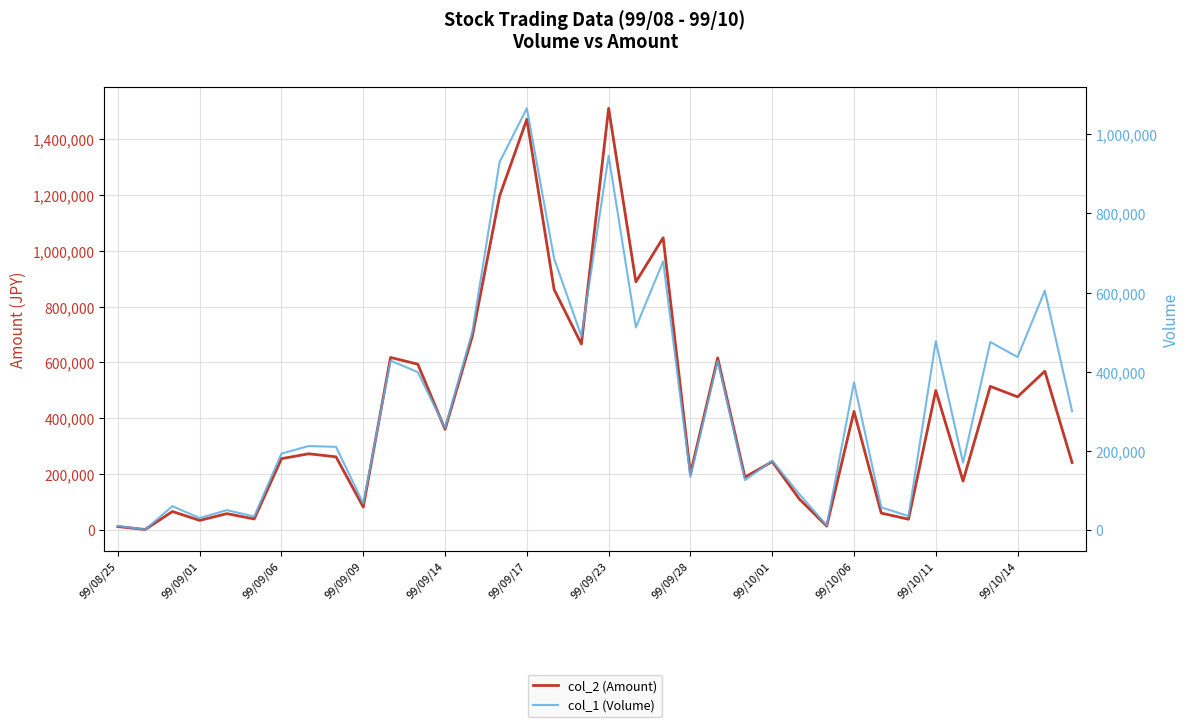

At 99/09/06, list the series in order from largest to smallest.

col_2 (Amount), col_1 (Volume)